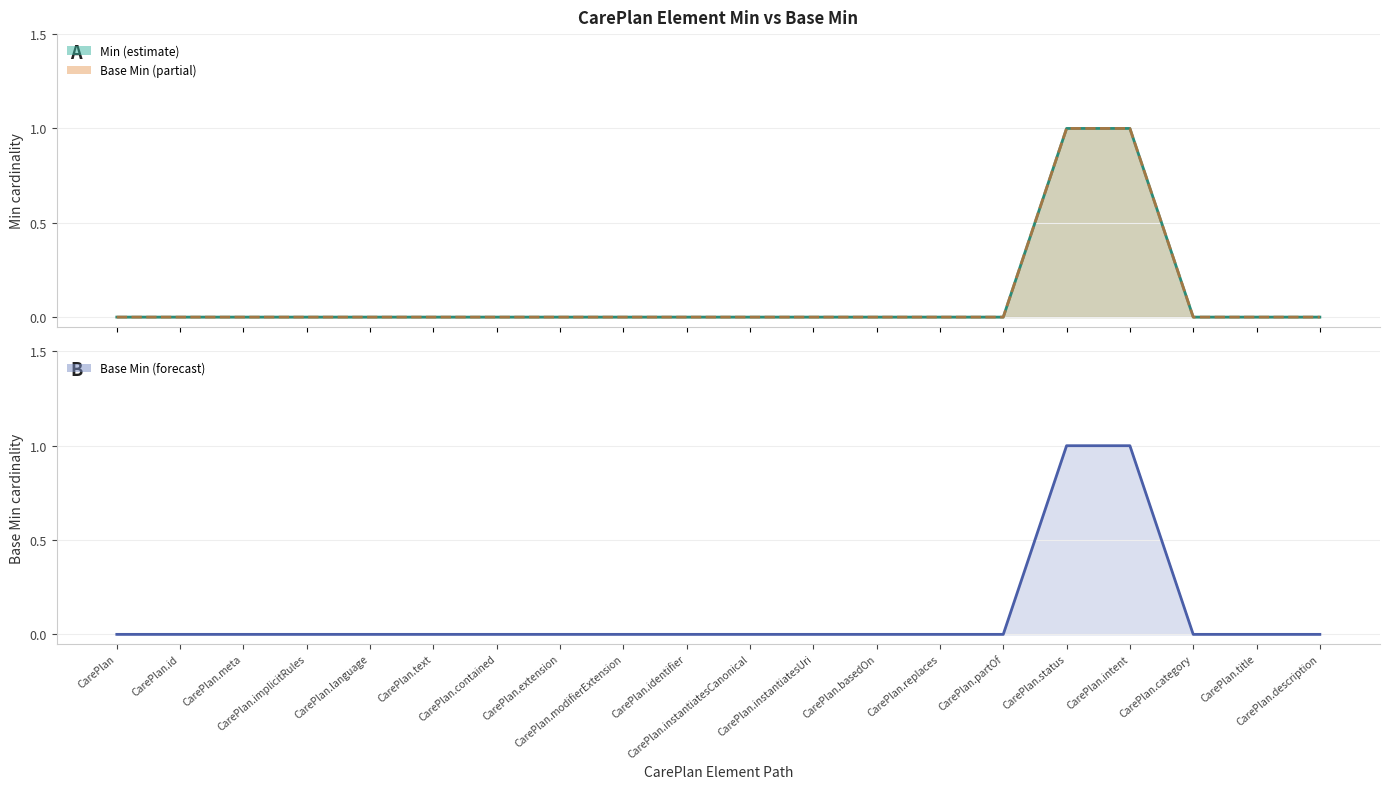

How many lines are shown in the chart?

2